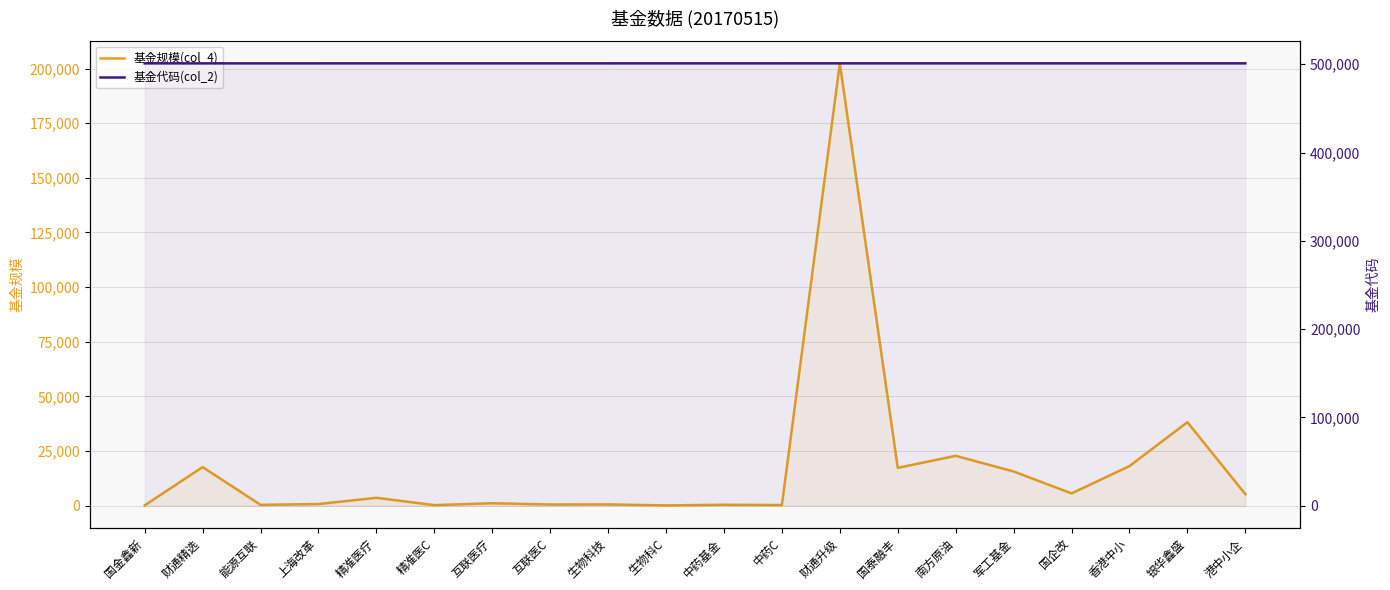

Between 精准医C and 财通升级, which series saw the biggest shift?

基金规模(col_4)